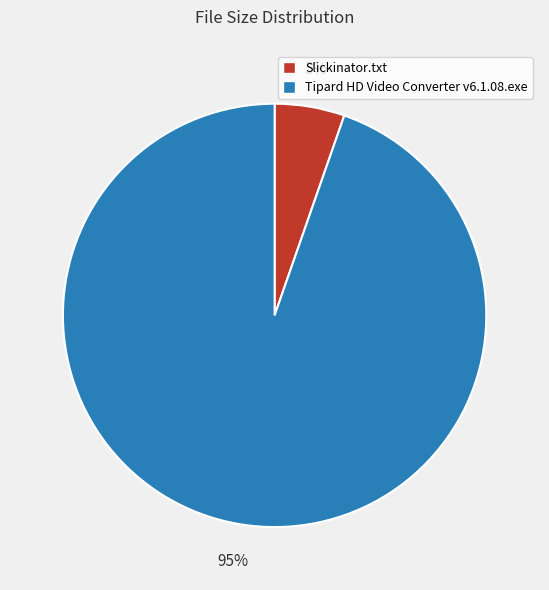

To the nearest percent, what is the combined percentage of Slickinator.txt and Tipard HD Video Converter v6.1.08.exe?

100%